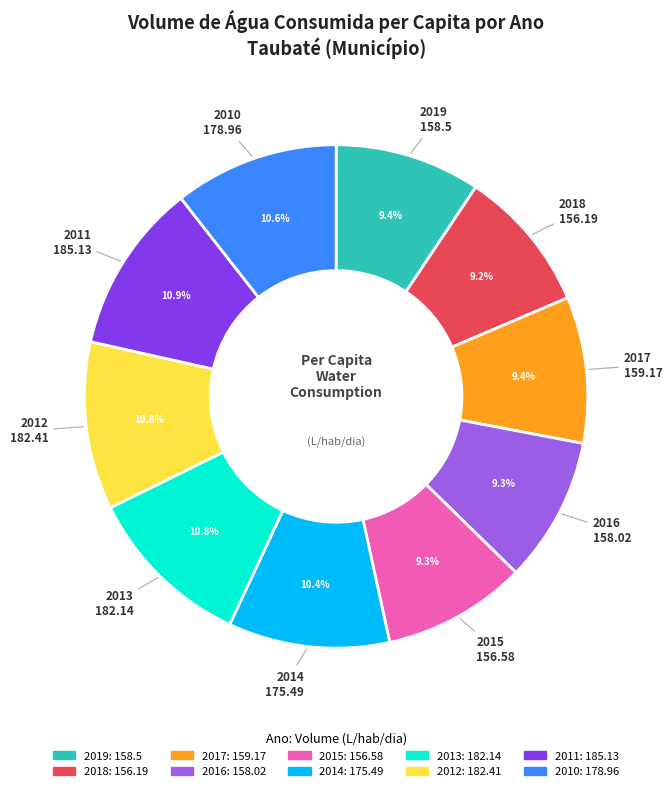

Approximately how many times larger is the value at 2019 compared to 2011?

0.9